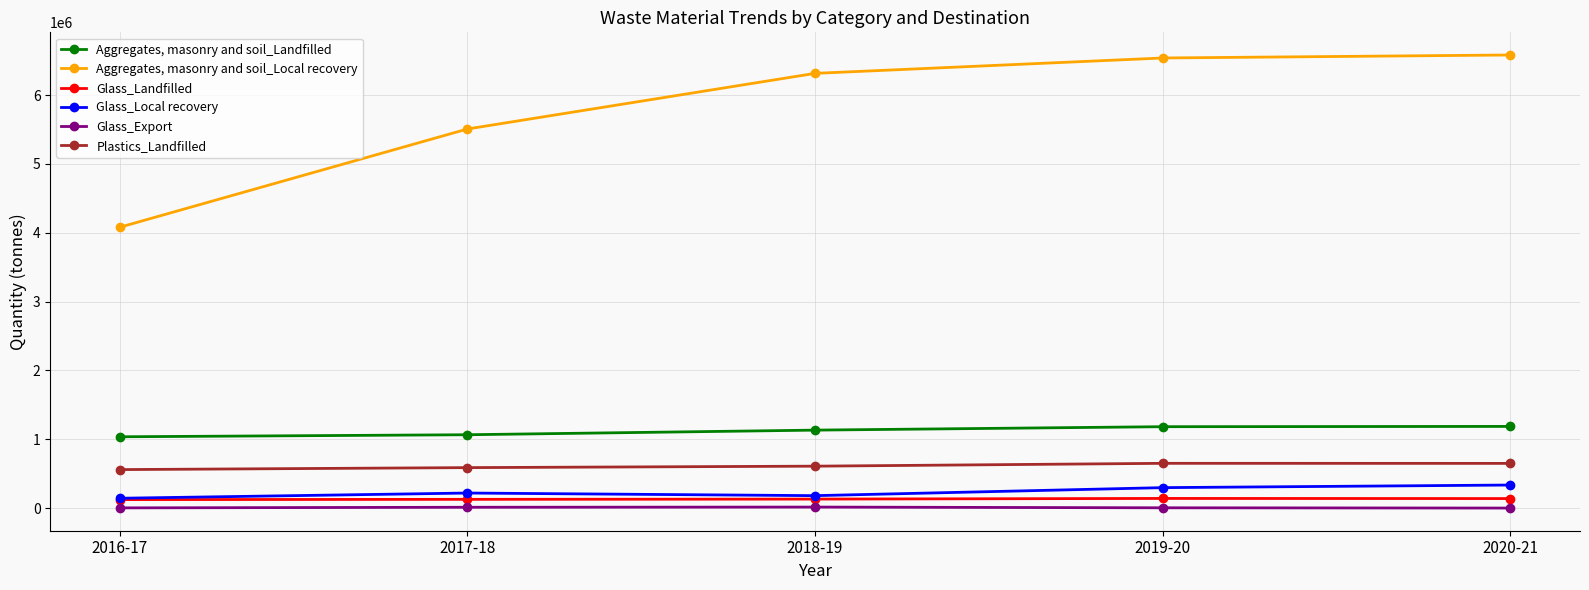

In Glass_Local recovery, how many points are higher than both neighbors (excluding endpoints)?

1